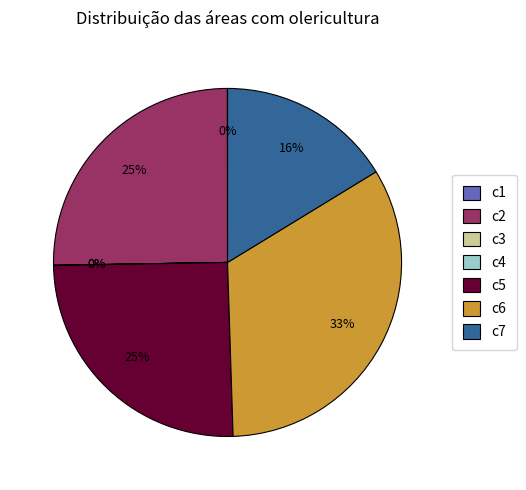

Between c2 and c7, which is larger?

c2